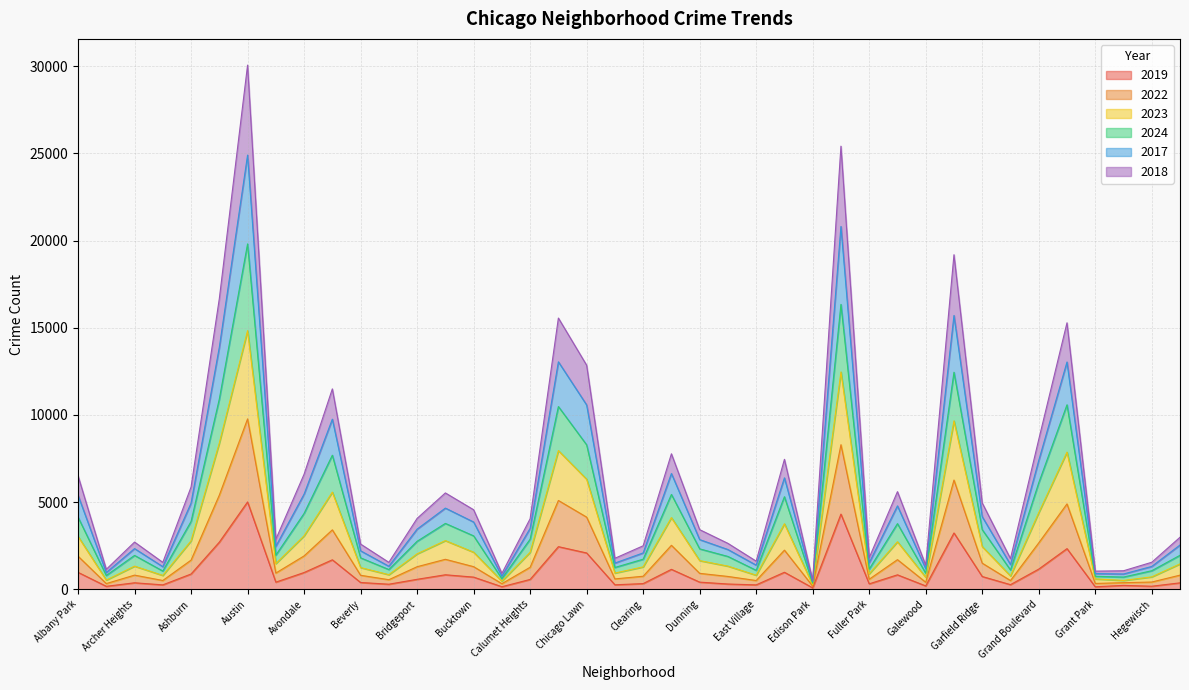

At which category is the sum across all series the highest?

Austin